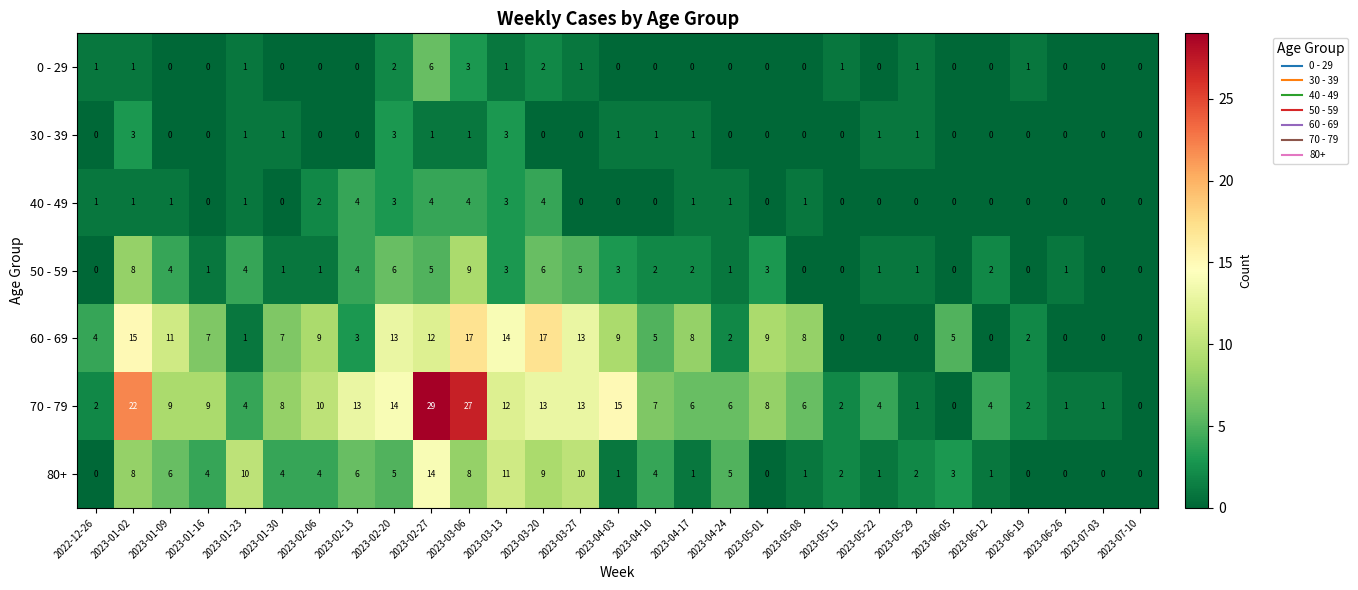

How many data points does each series have?

29